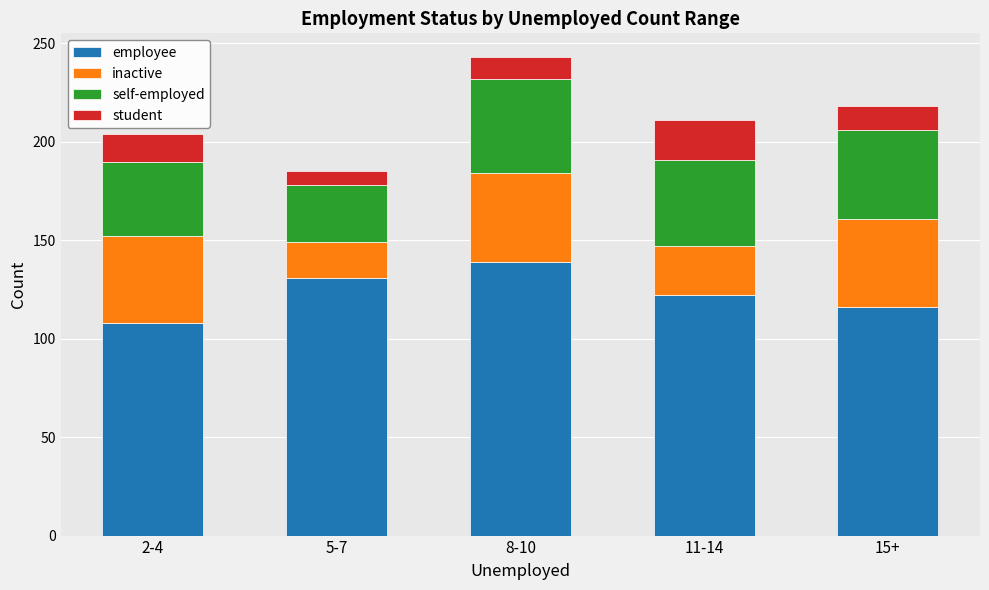

Is it true that employee equals 182 at 8-10?

False